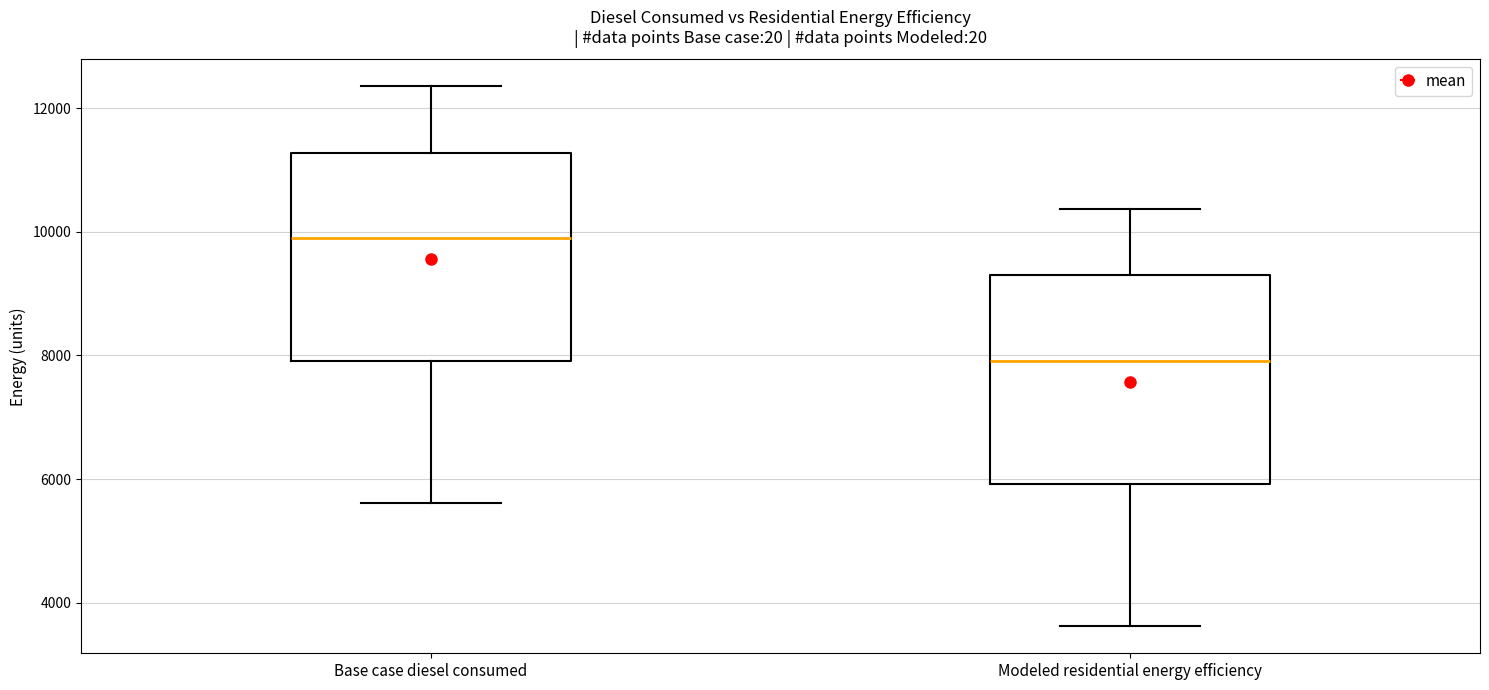

Reading left to right, read every box against the y-axis: the position of its median line, the range the box covers, and the ends of its whiskers. The values are not printed on the chart, so give them approximately, as read against the axis.

Base case diesel consumed: median 9800, box 8000 to 11200, whiskers 5600 to 12400
Modeled residential energy efficiency: median 8000, box 6000 to 9200, whiskers 3600 to 10400